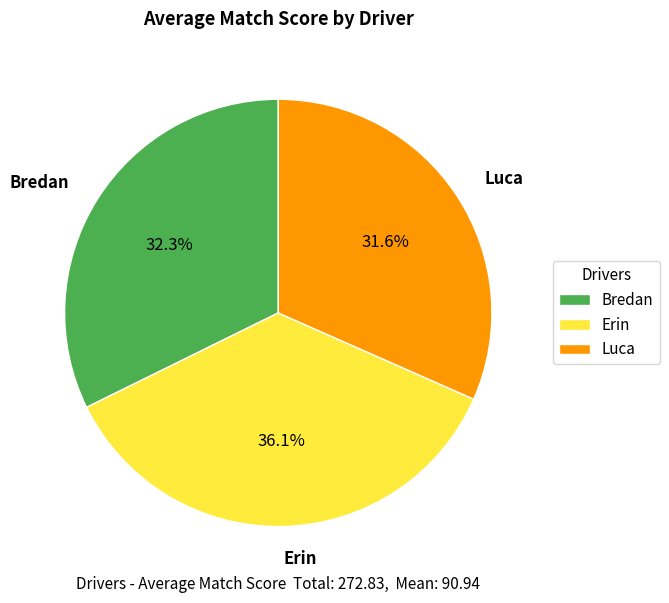

Count the number of slices in the pie.

3